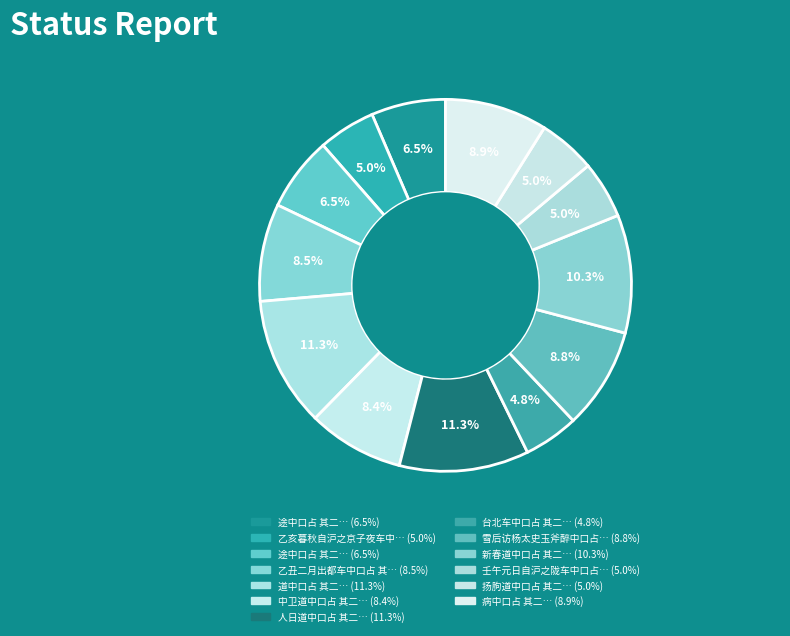

Rank the categories by value from highest to lowest.

道中口占 其二, 人日道中口占 其二, 新春道中口占 其二, 病中口占 其二, 雪后访杨太史玉斧醉中口占 其二, 乙丑二月出都车中口占 其二, 中卫道中口占 其二, 途中口占 其二, 途中口占 其二, 扬朐道中口占 其二, 壬午元日自沪之陇车中口占 其二, 乙亥暮秋自沪之京子夜车中口占 其二, 台北车中口占 其二